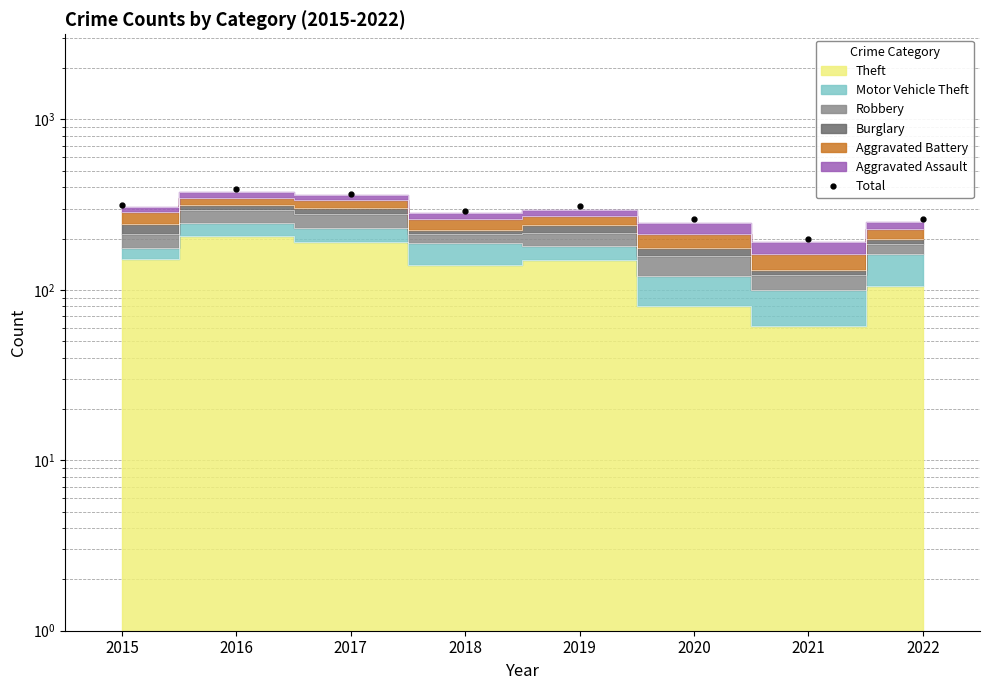

What is the value of the 5th point from the left?

309